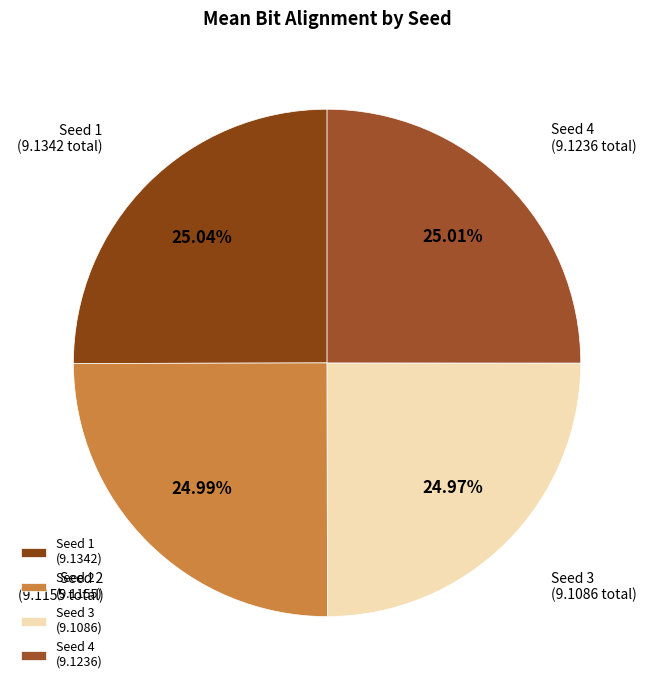

Is the sum of Seed 2 and Seed 1 greater than half?

Yes